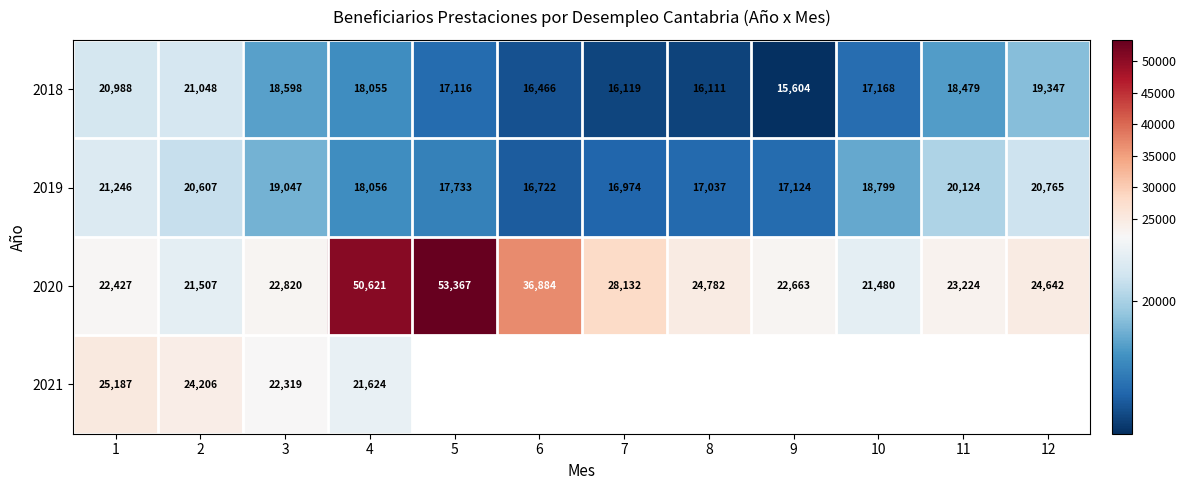

At which label does 2018 reach its peak?

2